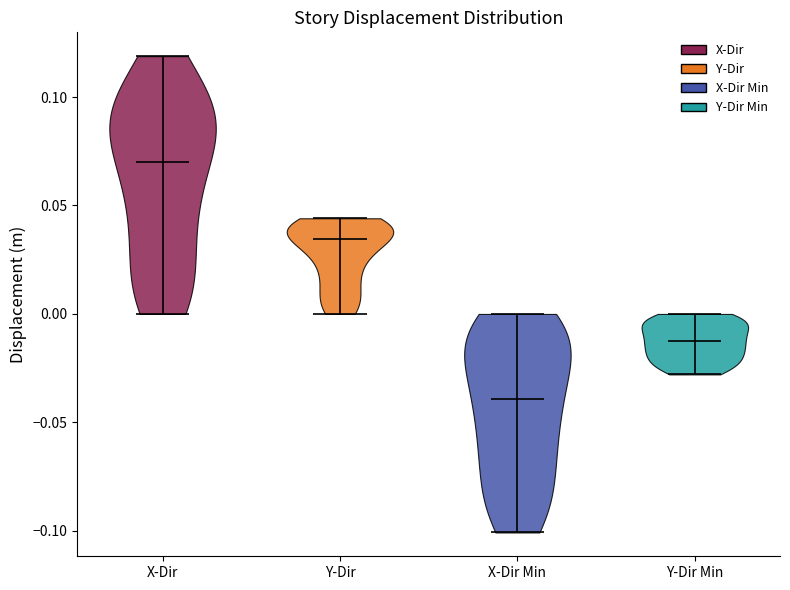

Where does the median line of the violin for X-Dir Min sit on the y-axis? The values are not printed on the chart, so give them approximately, as read against the axis.

-0.040